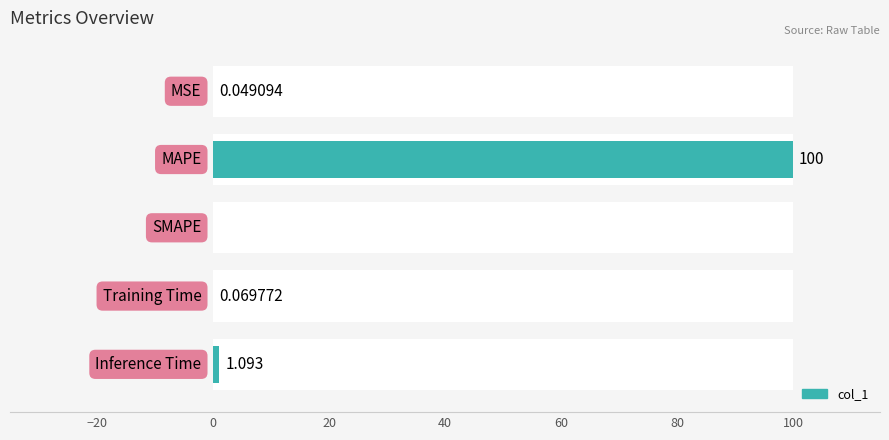

What is the average value?

20.2